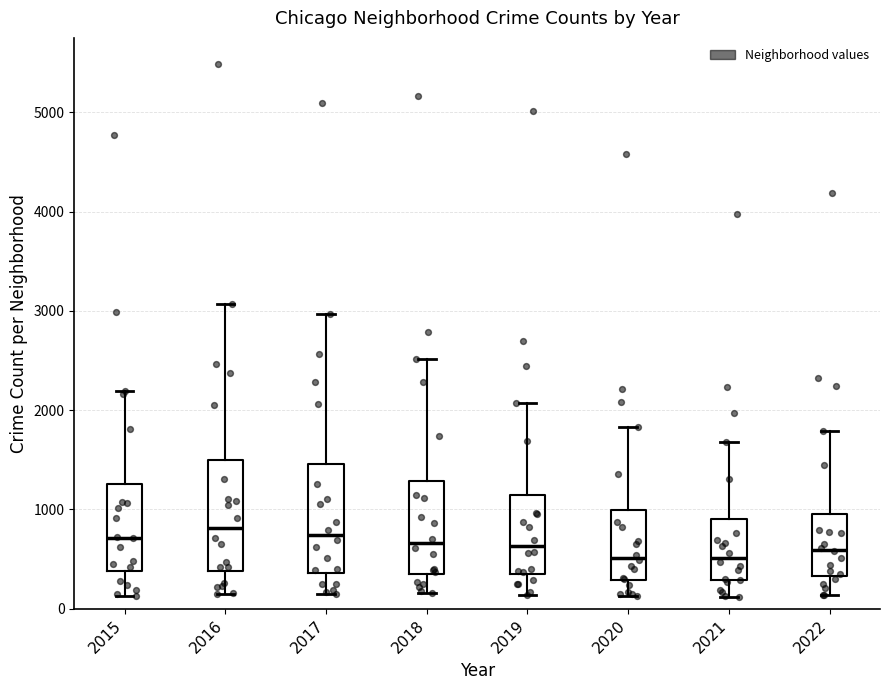

Reading left to right, transcribe this box plot: for each box, give where its median line is, the range the box spans, and where its two whiskers end, as read against the y-axis. The values are not printed on the chart, so give them approximately, as read against the axis.

2015: median 700, box 400 to 1300, whiskers 100 to 2200
2016: median 800, box 400 to 1500, whiskers 200 to 3100
2017: median 700, box 400 to 1500, whiskers 100 to 3000
2018: median 700, box 300 to 1300, whiskers 200 to 2500
2019: median 600, box 300 to 1100, whiskers 100 to 2100
2020: median 500, box 300 to 1000, whiskers 100 to 1800
2021: median 500, box 300 to 900, whiskers 100 to 1700
2022: median 600, box 300 to 1000, whiskers 100 to 1800